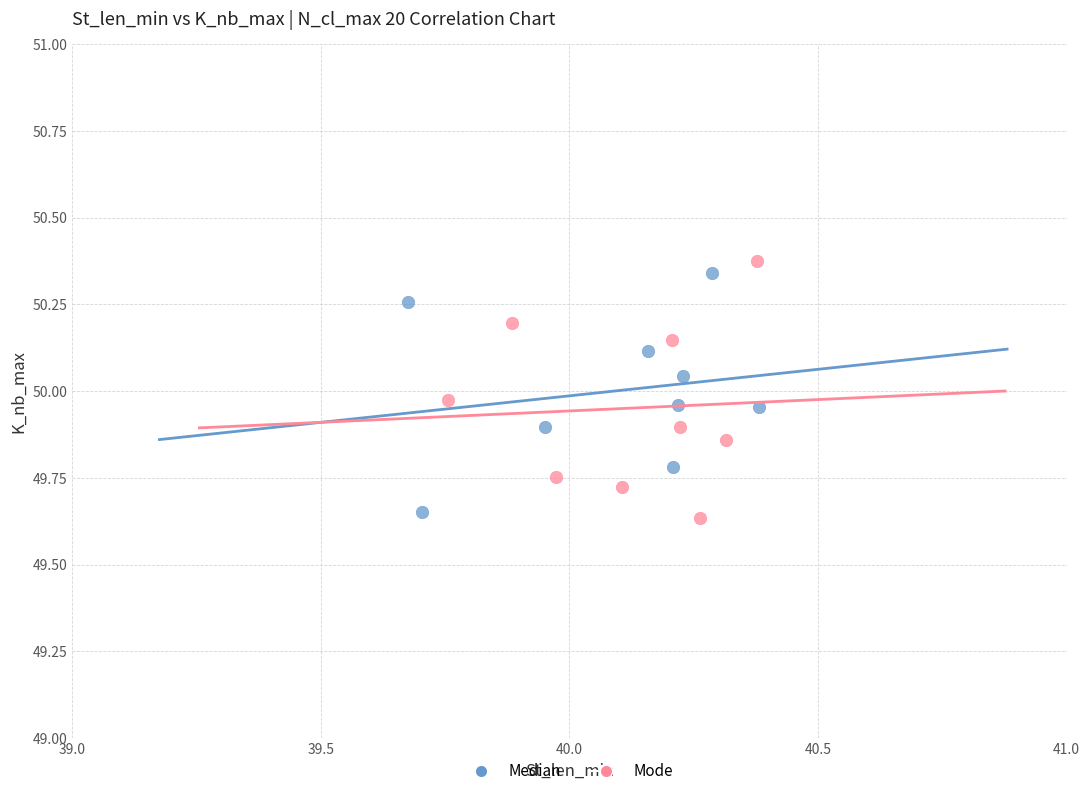

Which series contains the highest Y value?

Mode